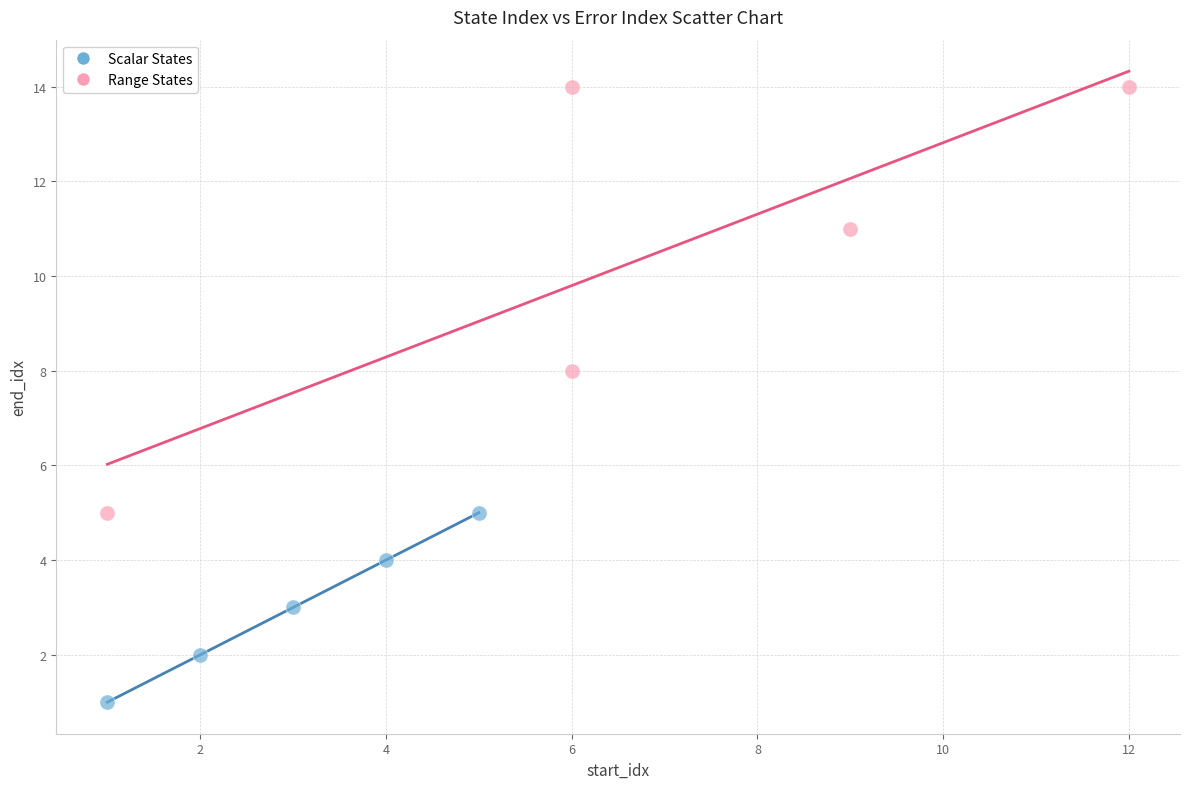

Which series has the largest Y range (max minus min)?

Range States